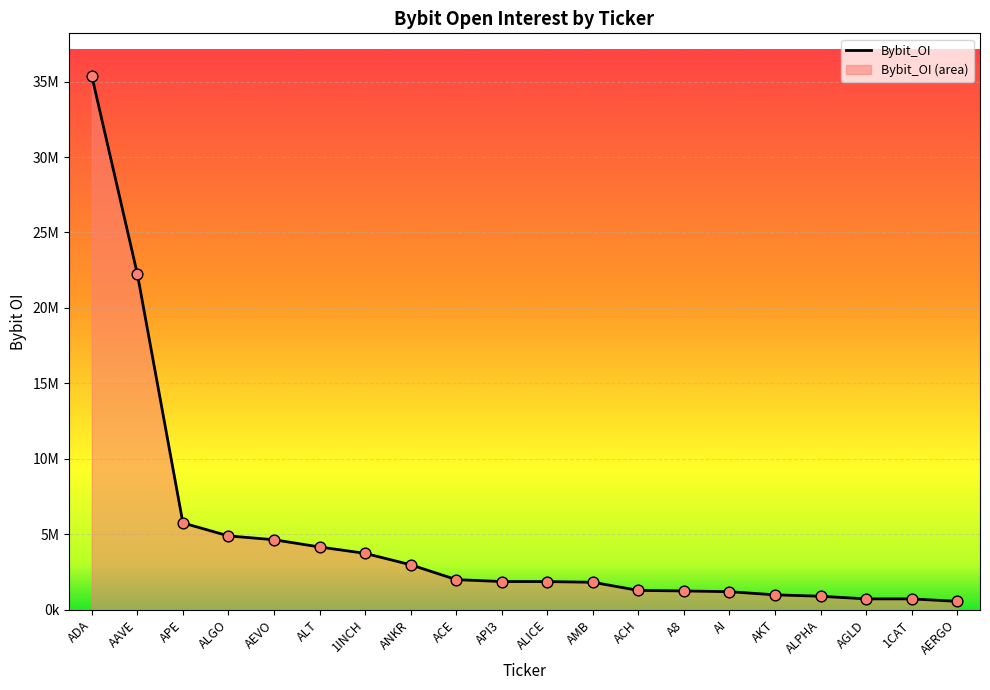

Between ALICE and ALT, which is larger?

ALT